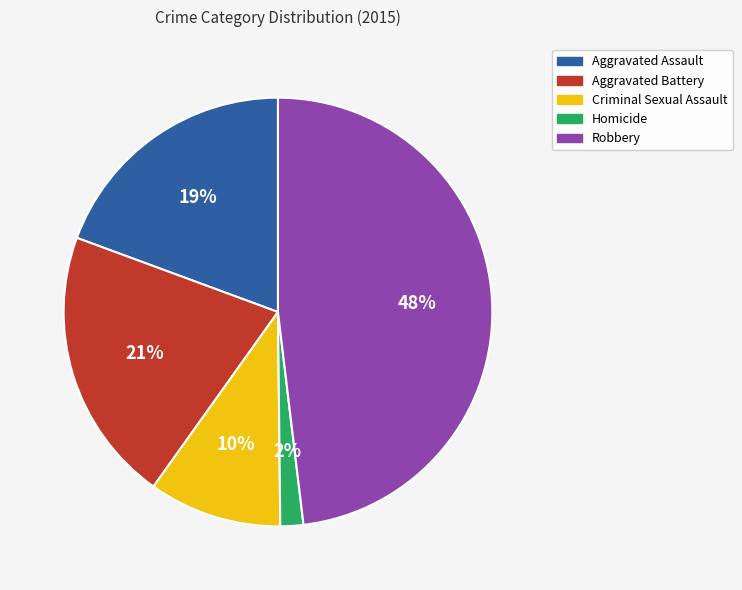

What is the ratio of the value at Aggravated Battery to the value at Aggravated Assault?

1.1